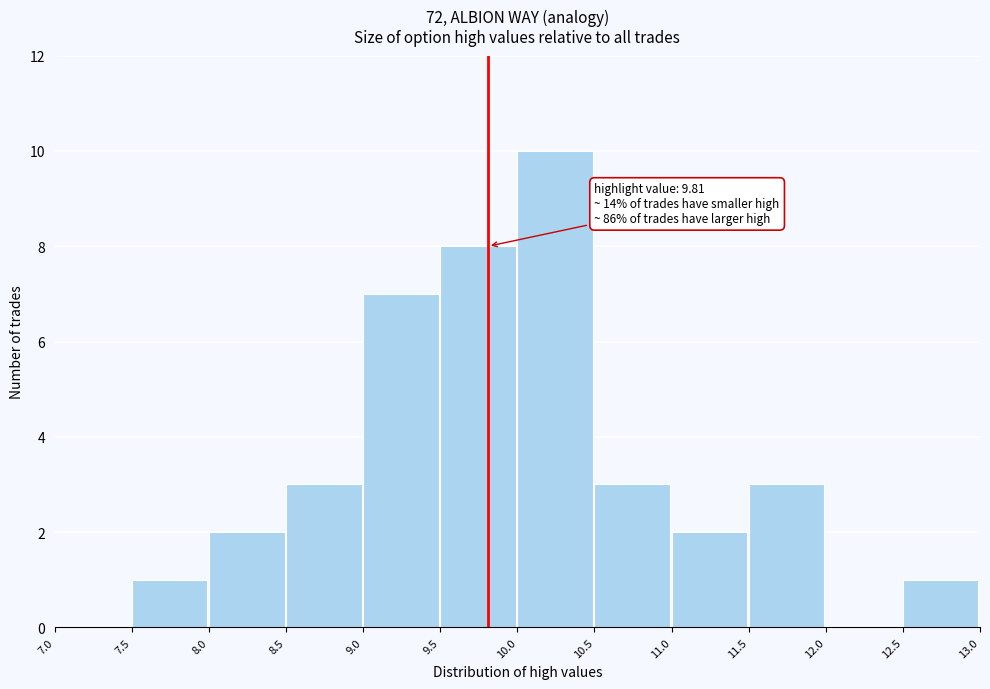

Over which range of the x-axis is the bar tallest?

10.0 to 10.5